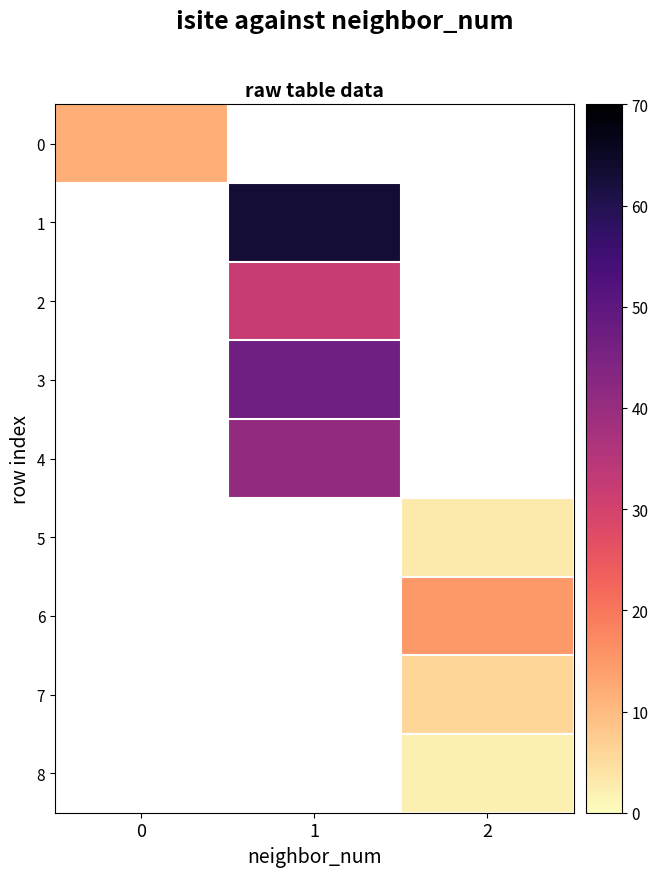

Rank the categories by 3 value from lowest to highest.

0, 1, 2